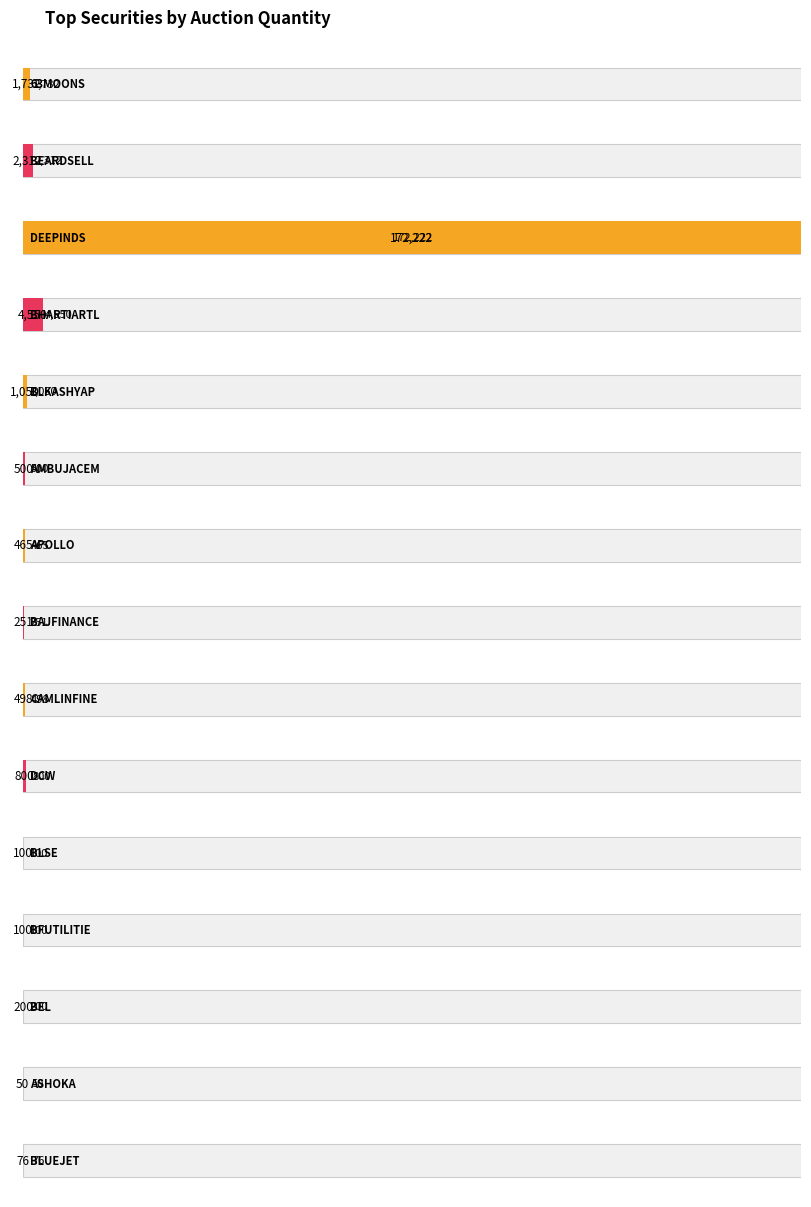

What position from the left is APOLLO?

7